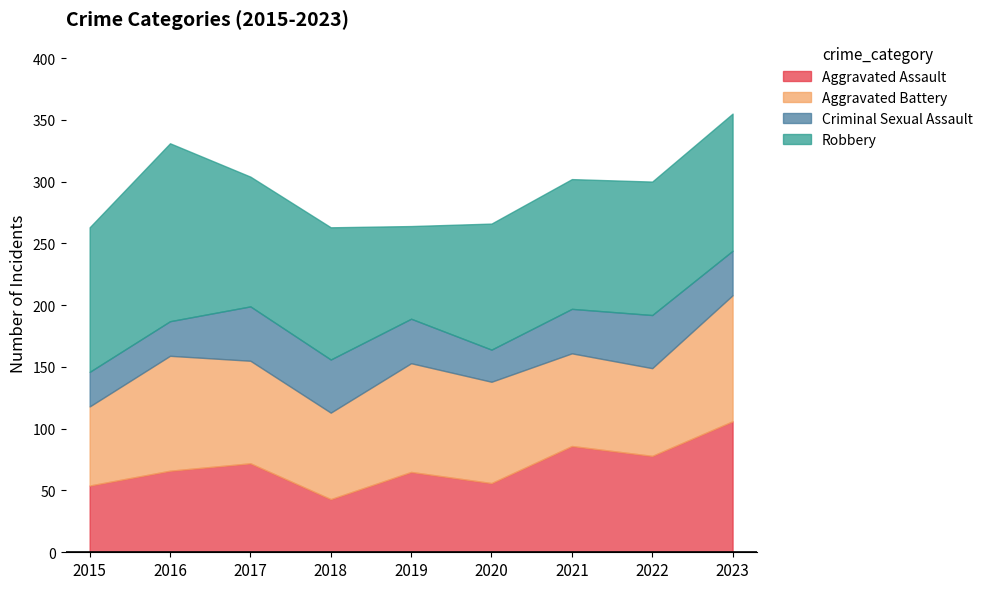

How many intersections are there between Aggravated Battery and Robbery?

2